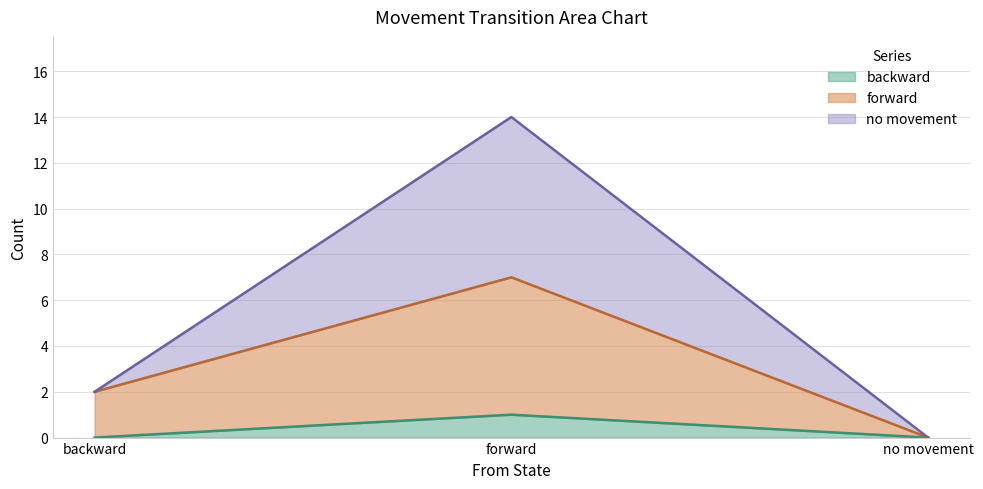

What position from the left is backward?

1